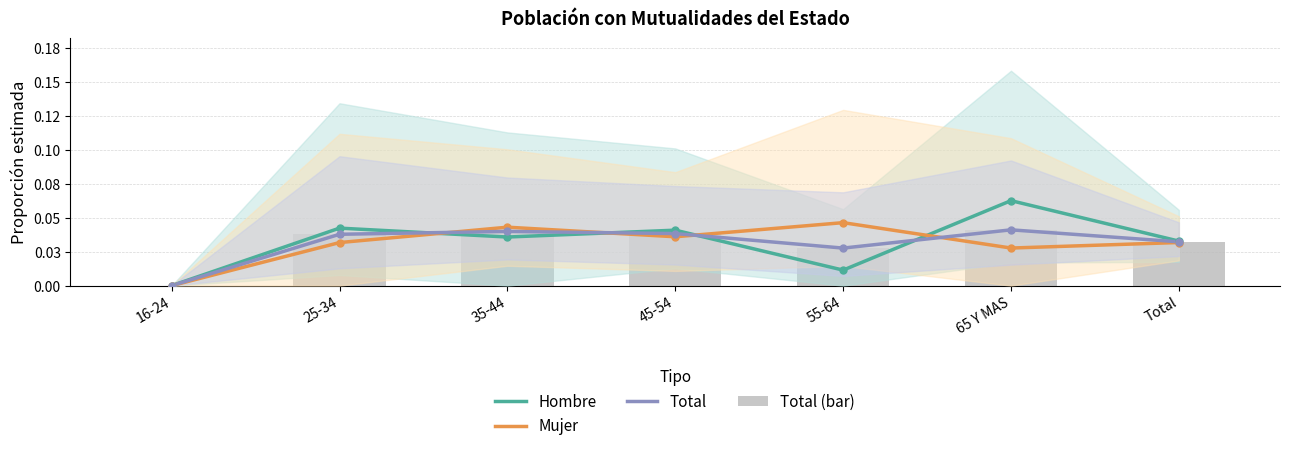

At which category is the sum across all series the highest?

65 Y MAS